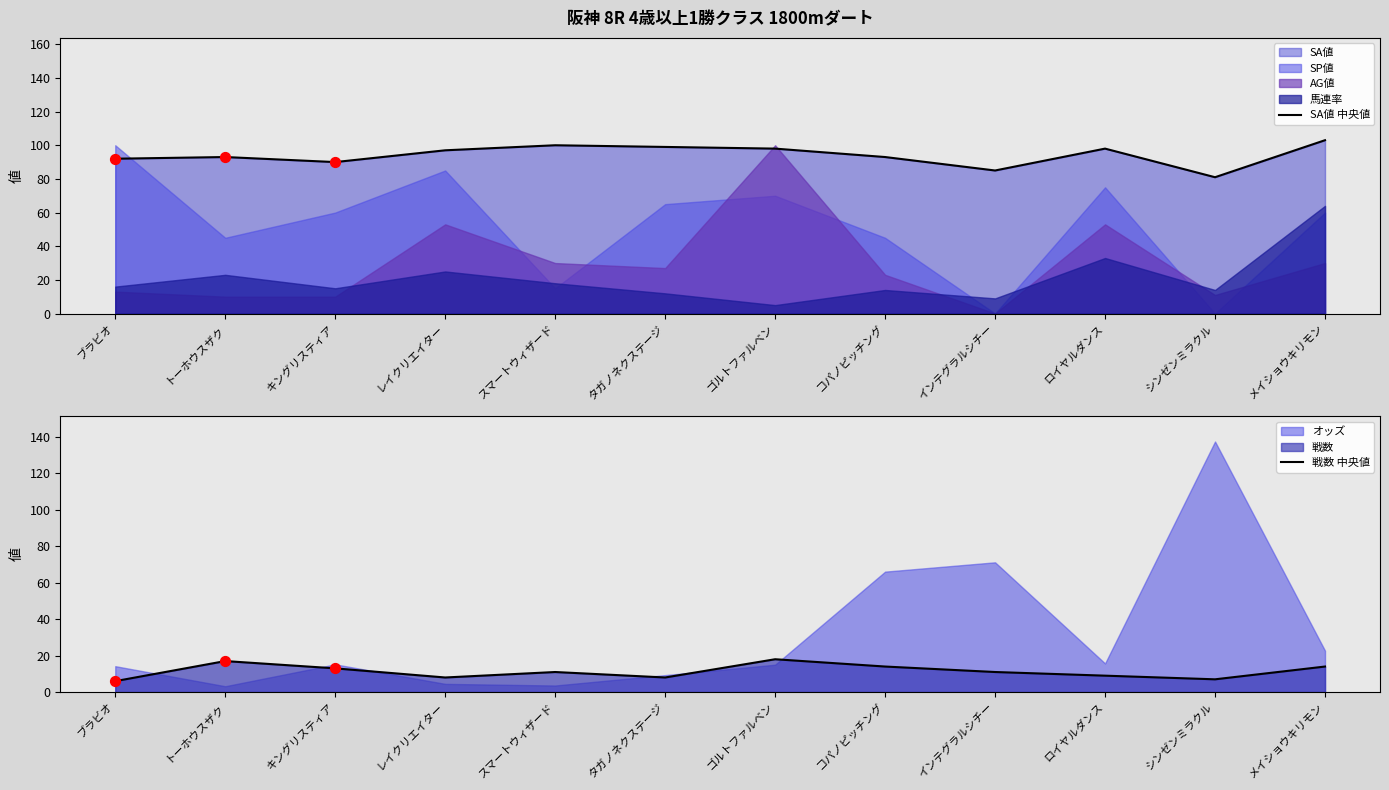

At which category is the sum across all series the highest?

メイショウキリモン